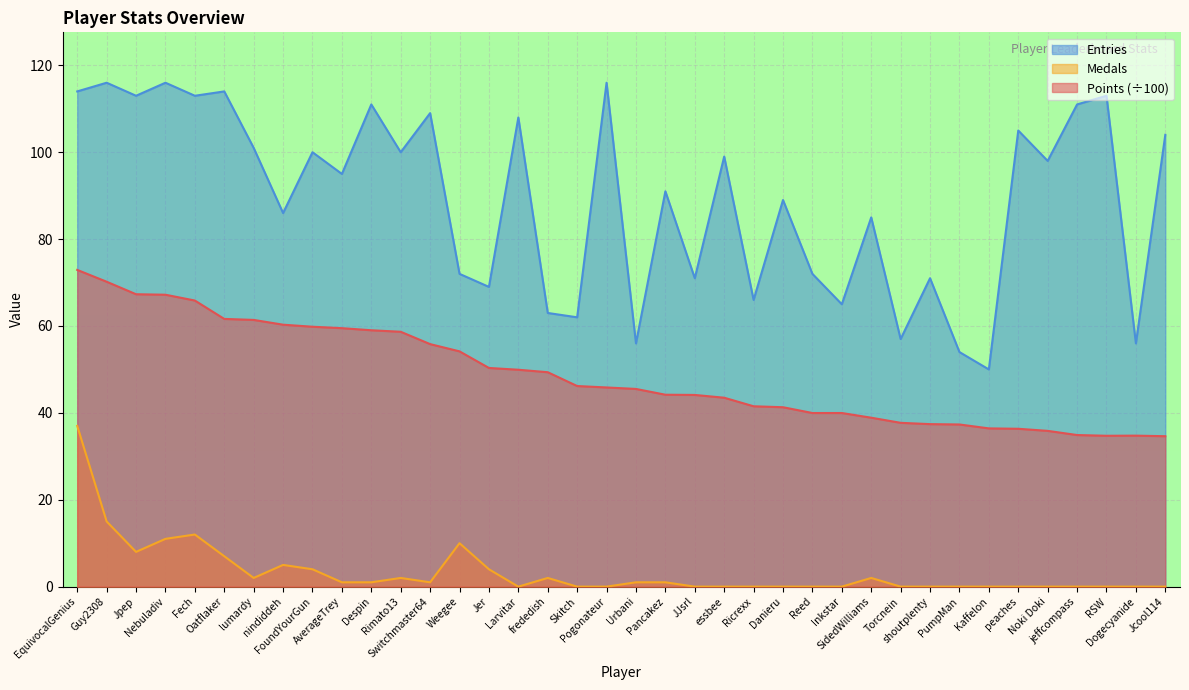

In Entries, how many points are higher than both neighbors (excluding endpoints)?

15